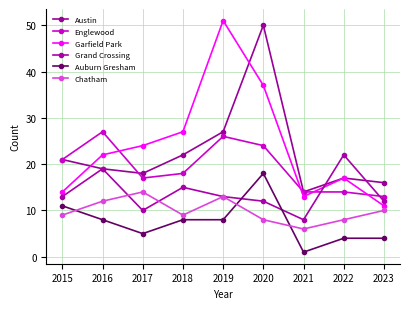

What is the difference between the highest and lowest values at 2019?

43